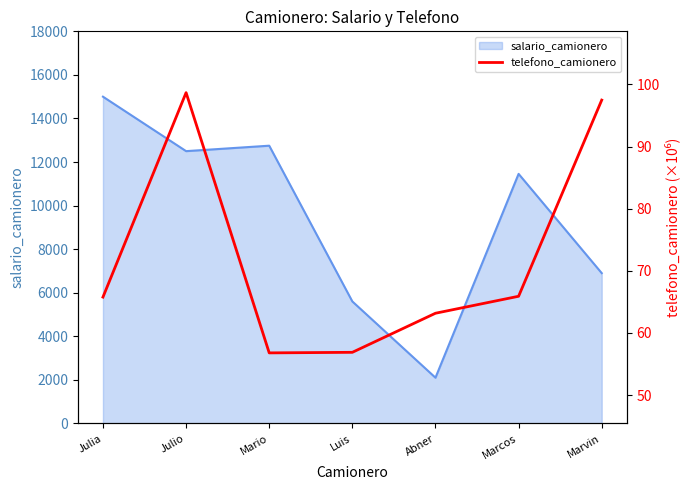

How many lines are shown in the chart?

1